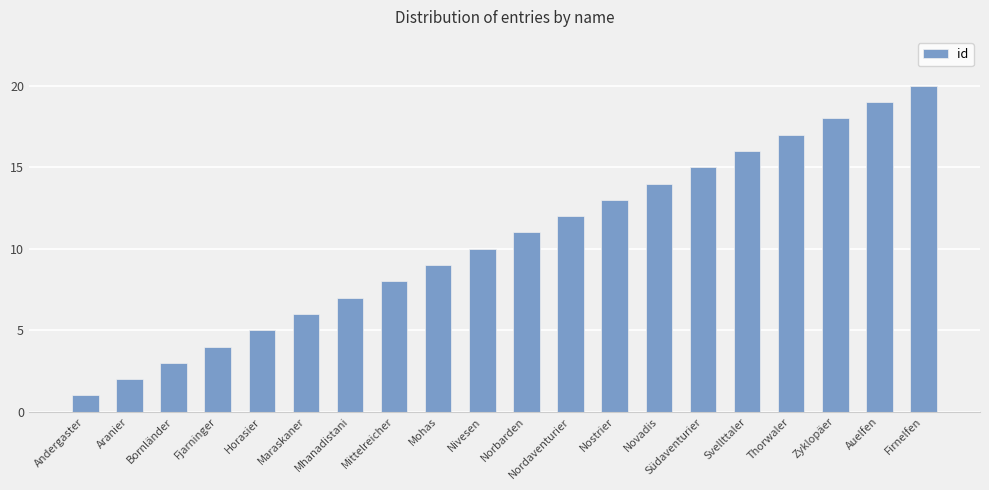

Rank the categories by value from highest to lowest.

Firnelfen, Auelfen, Zyklopäer, Thorwaler, Svellttaler, Südaventurier, Novadis, Nostrier, Nordaventurier, Norbarden, Nivesen, Mohas, Mittelreicher, Mhanadistani, Maraskaner, Horasier, Fjarninger, Bornländer, Aranier, Andergaster